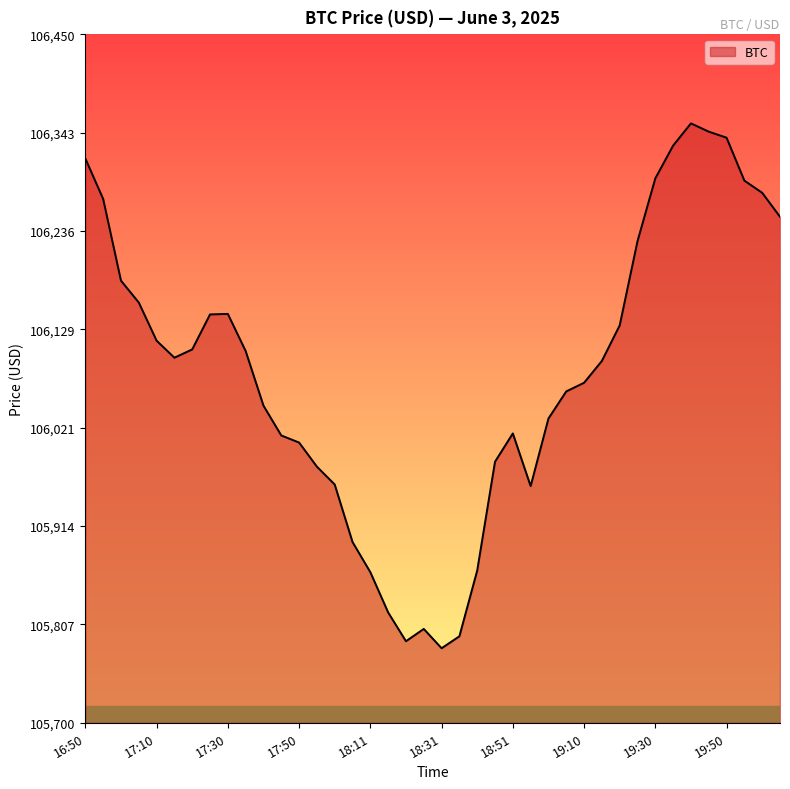

What is the minimum value shown in the chart?

105781.2